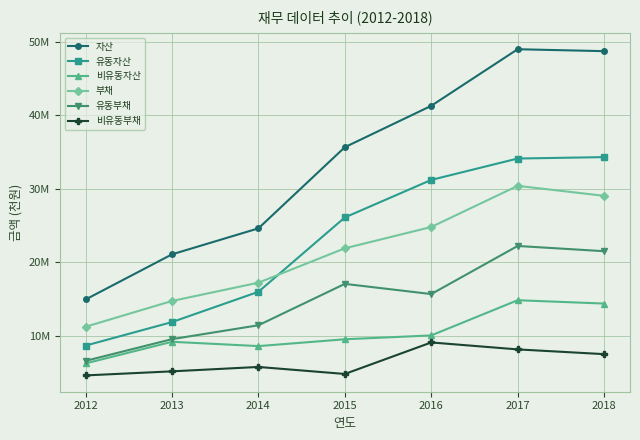

True or false: 비유동자산 and 유동자산 intersect in this chart.

False